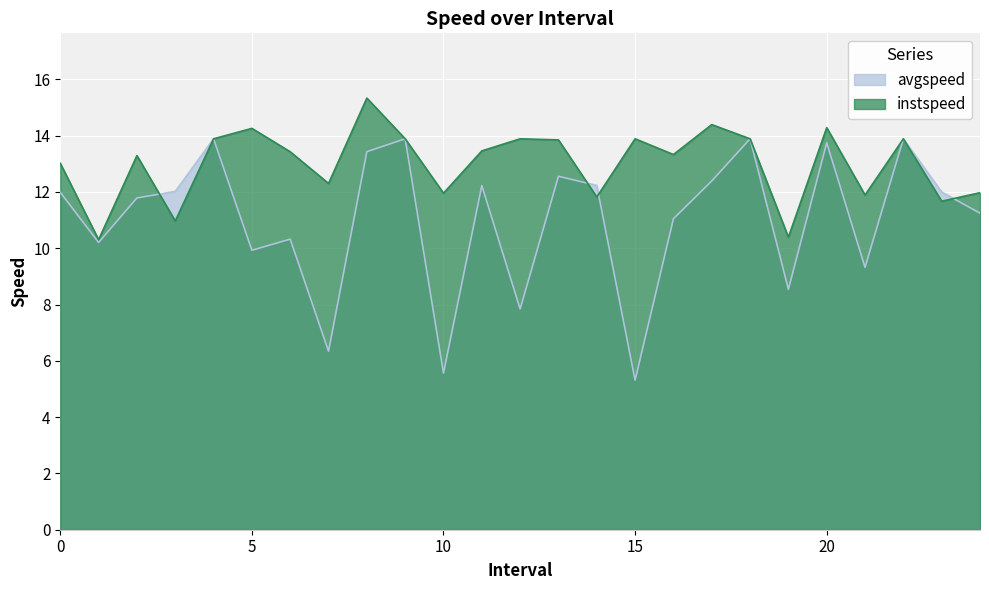

Is it true that avgspeed equals 18.4 at 0?

False